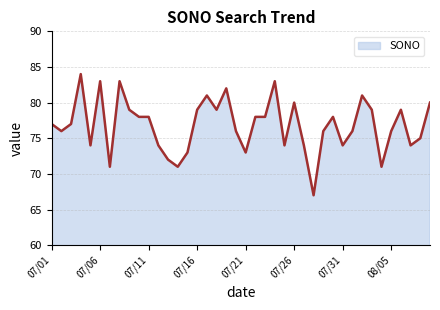

Reading left to right, what are all the values shown in this chart?

77	76	77	84	74	83	71	83	79	78	78	74	72	71	73	79	81	79	82	76	73	78	78	83	74	80	74	67	76	78	74	76	81	79	71	76	79	74	75	80